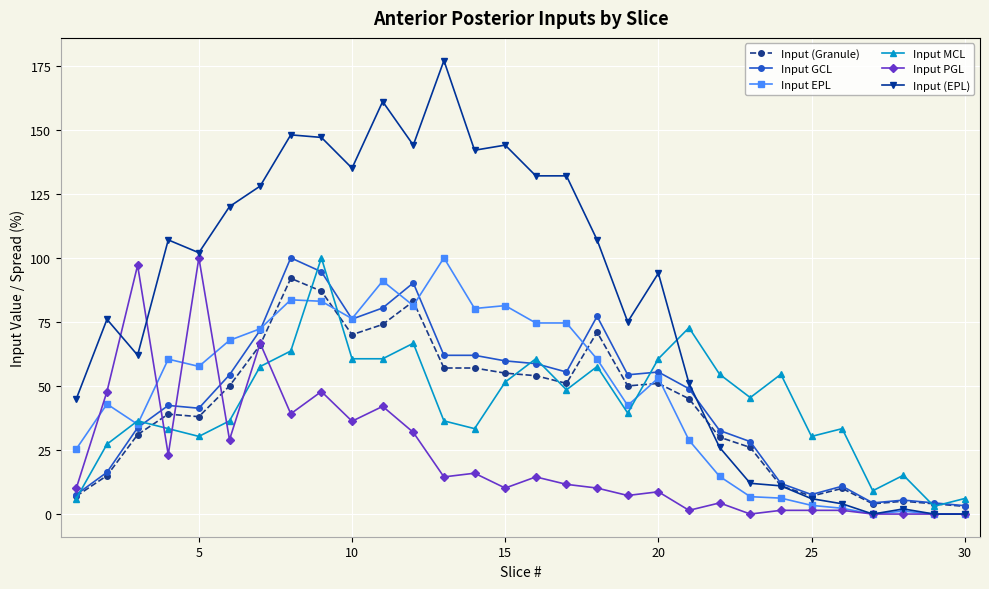

At how many categories does at least one series exceed 96?

16